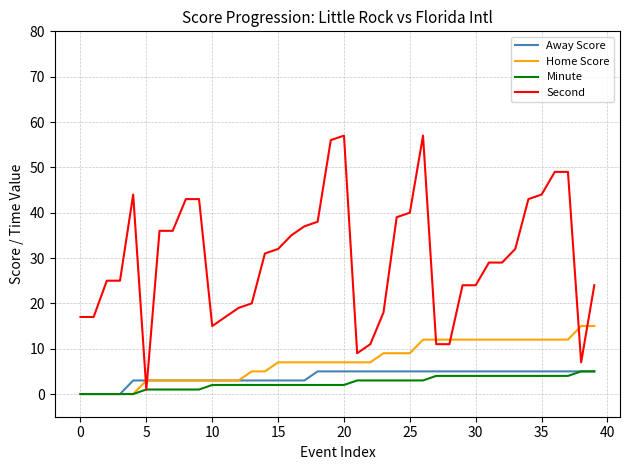

How many lines are shown in the chart?

4